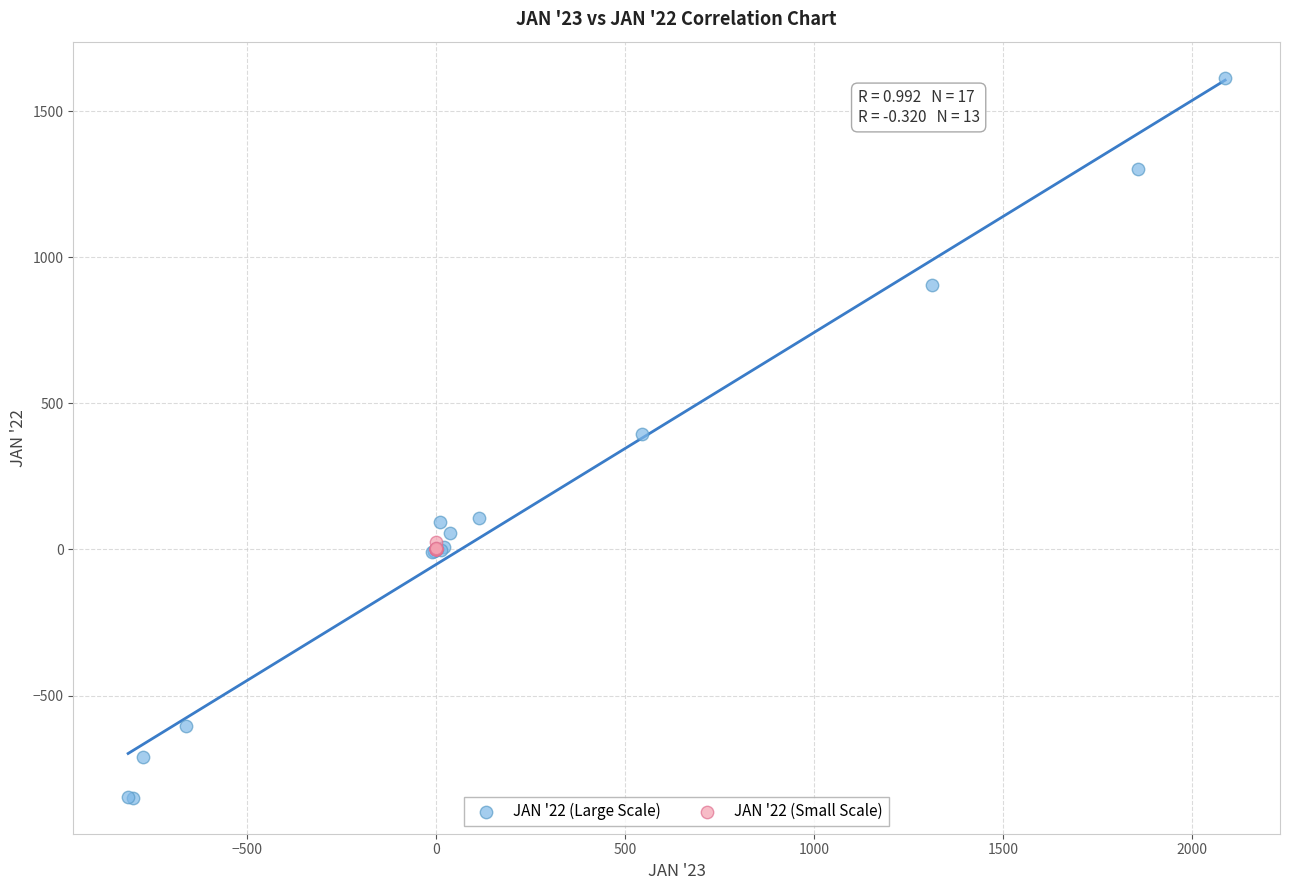

Which series contains the lowest Y value?

JAN '22 (Large Scale)